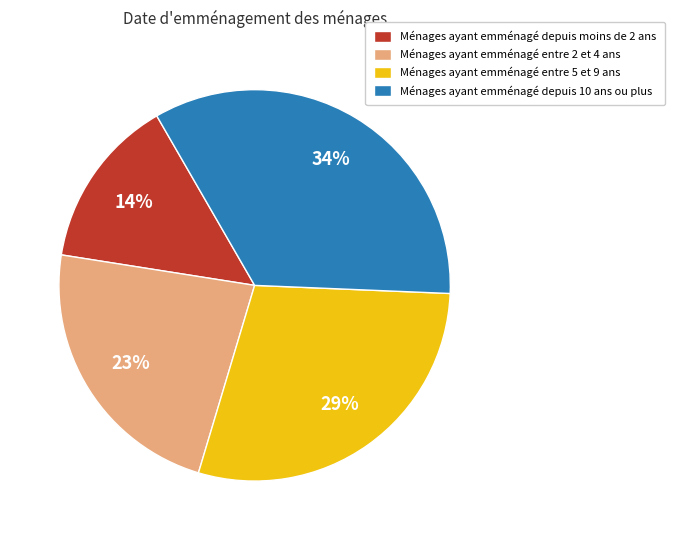

Count the number of slices in the pie.

4